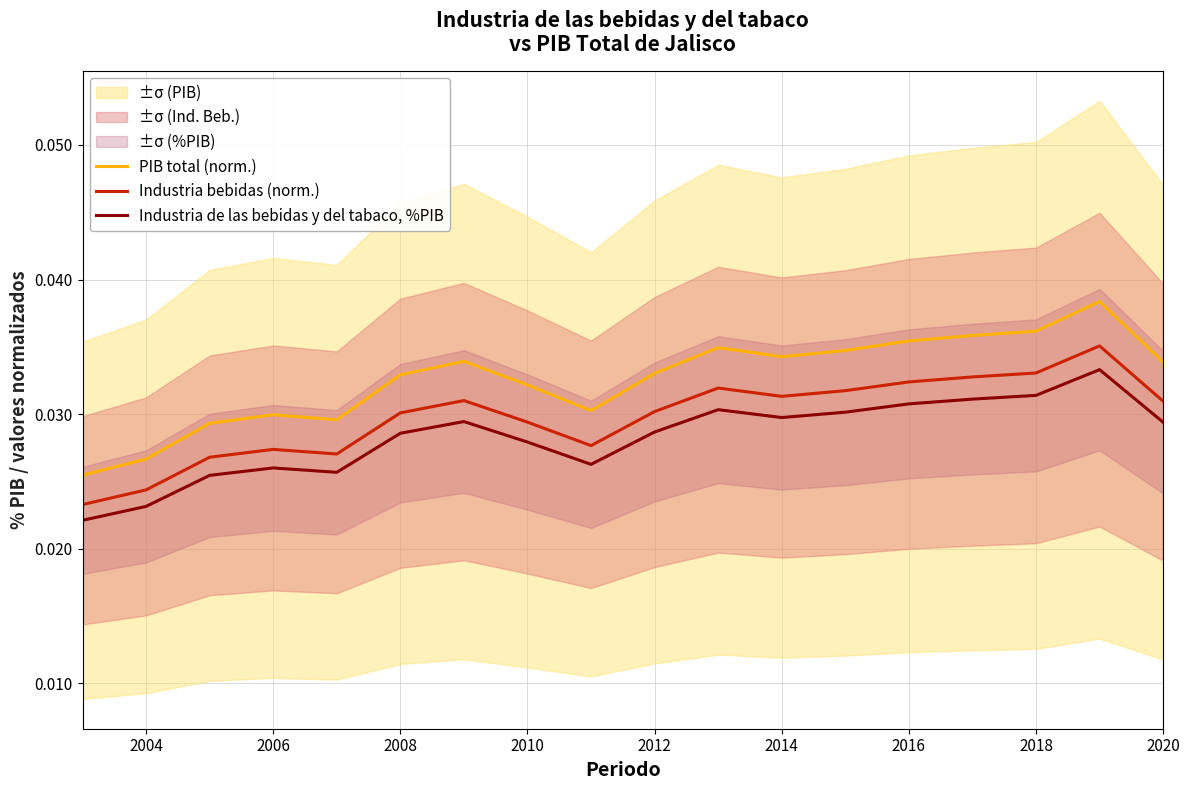

True or false: PIB total (norm.) and Industria de las bebidas y del tabaco, %PIB cross at least once.

False